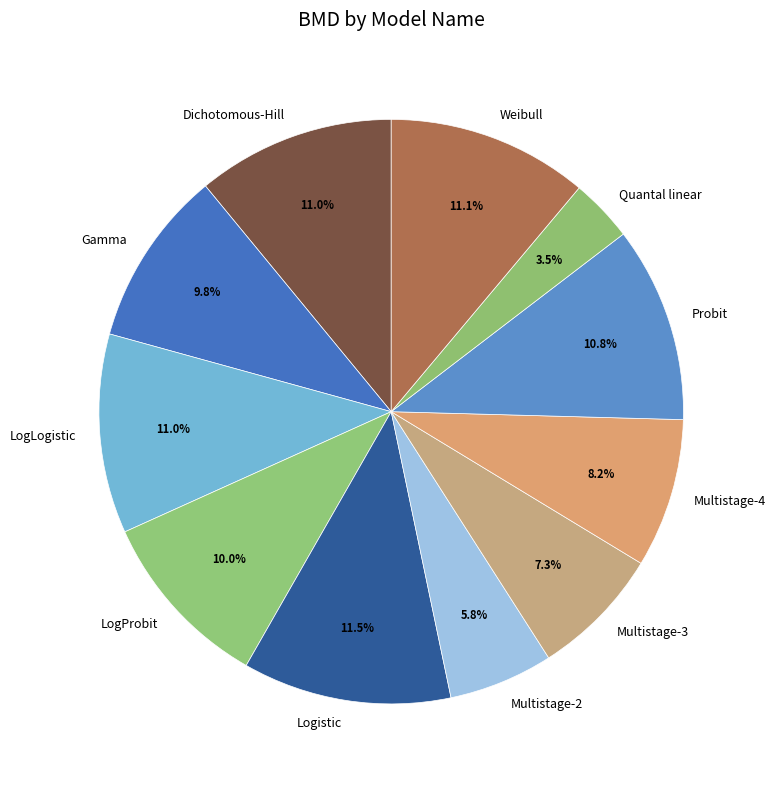

Between LogLogistic and LogProbit, which is larger?

LogLogistic